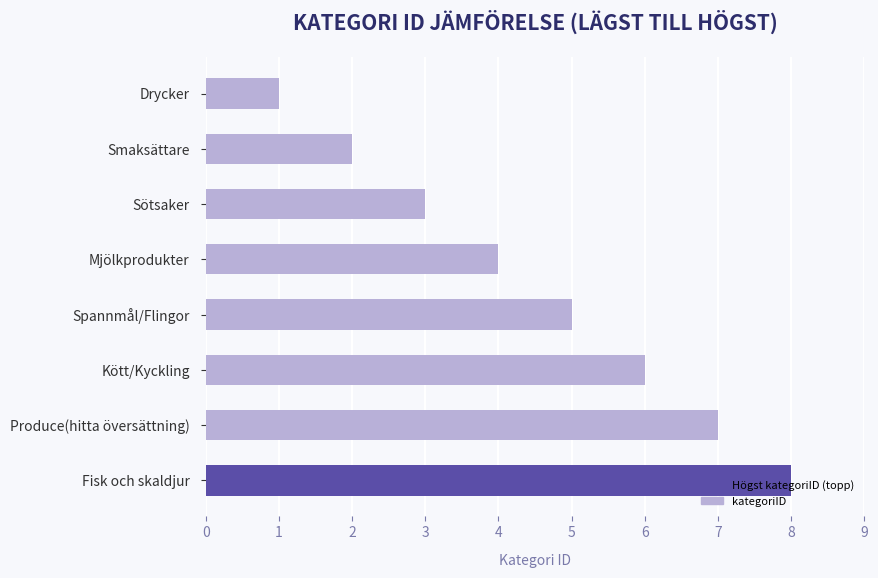

Which has a higher value, Produce(hitta översättning) or Fisk och skaldjur?

Fisk och skaldjur